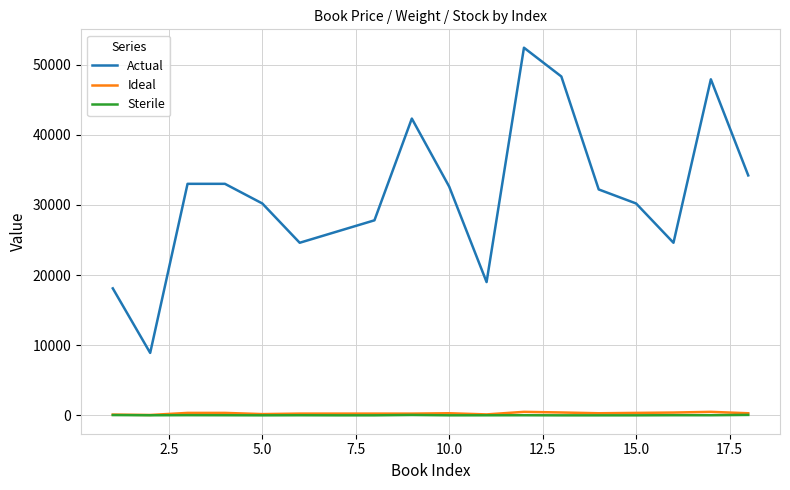

What is the sum of all Ideal values?

5240